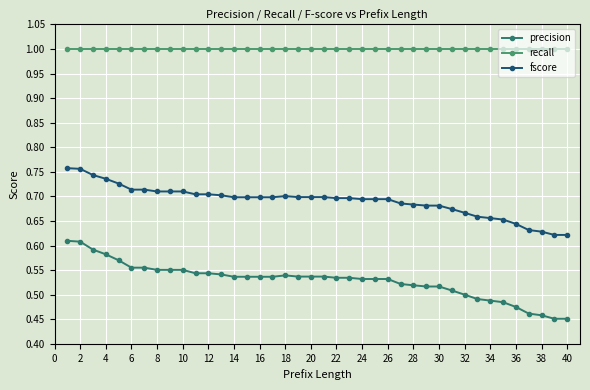

Which series has the largest total across all categories?

recall